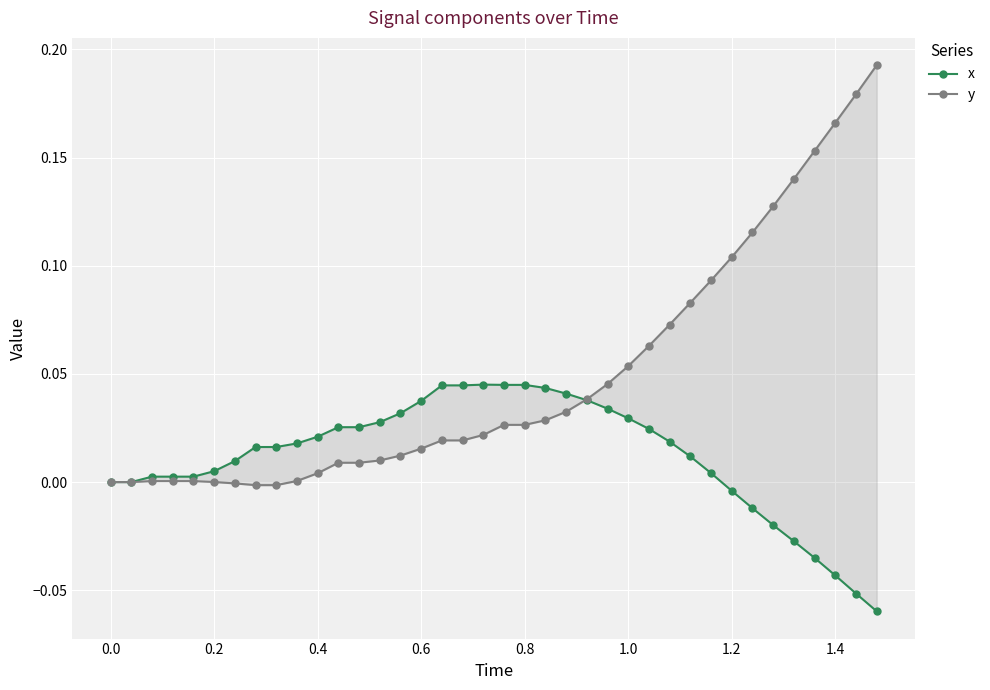

After their last crossing, which series has the higher values: x or y?

y